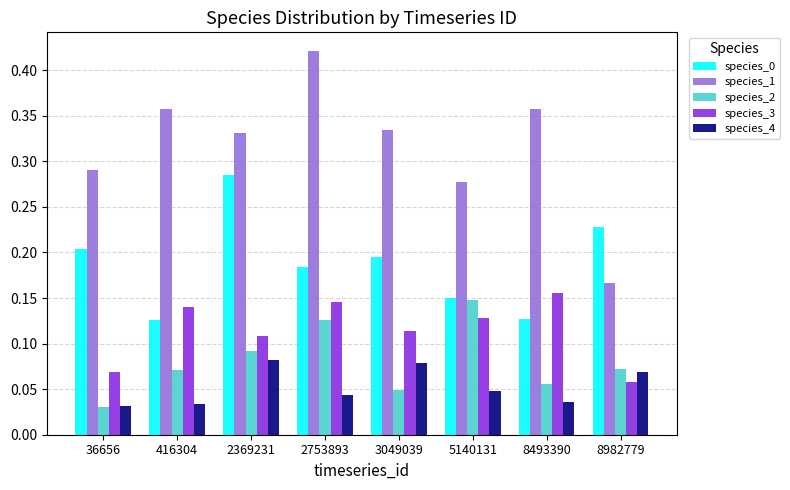

How many series are shown in this chart?

5